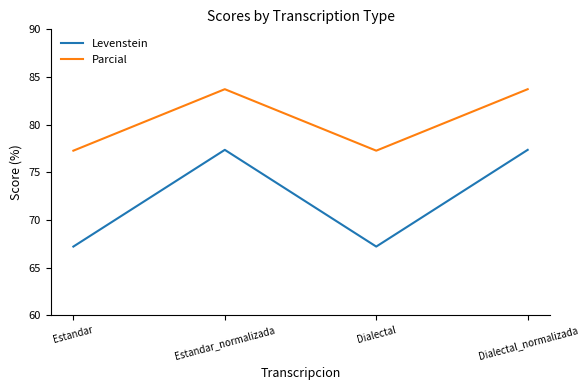

Where is the first local minimum for Levenstein?

Dialectal